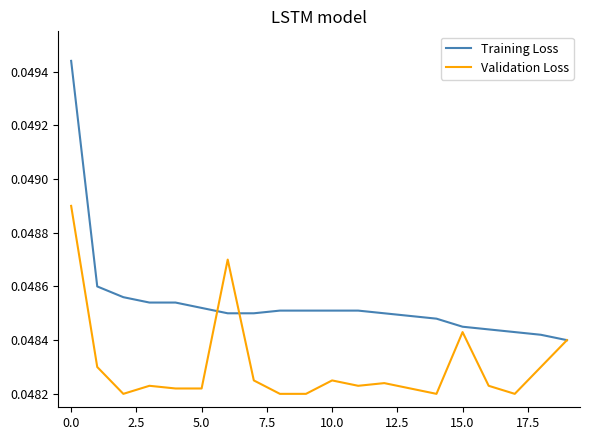

Which series has the largest total across all categories?

Training Loss